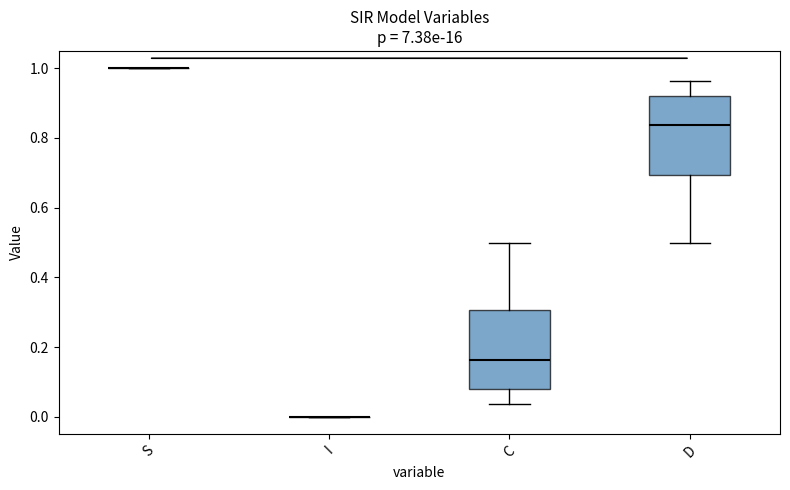

Reading left to right, transcribe this box plot: for each box, give where its median line is, the range the box spans, and where its two whiskers end, as read against the y-axis. The values are not printed on the chart, so give them approximately, as read against the axis.

S: box collapsed to a line at 1.00, whiskers 1.00 to 1.00
I: box collapsed to a line at 0.00, whiskers 0.00 to 0.00
C: median 0.16, box 0.08 to 0.30, whiskers 0.04 to 0.50
D: median 0.84, box 0.70 to 0.92, whiskers 0.50 to 0.96